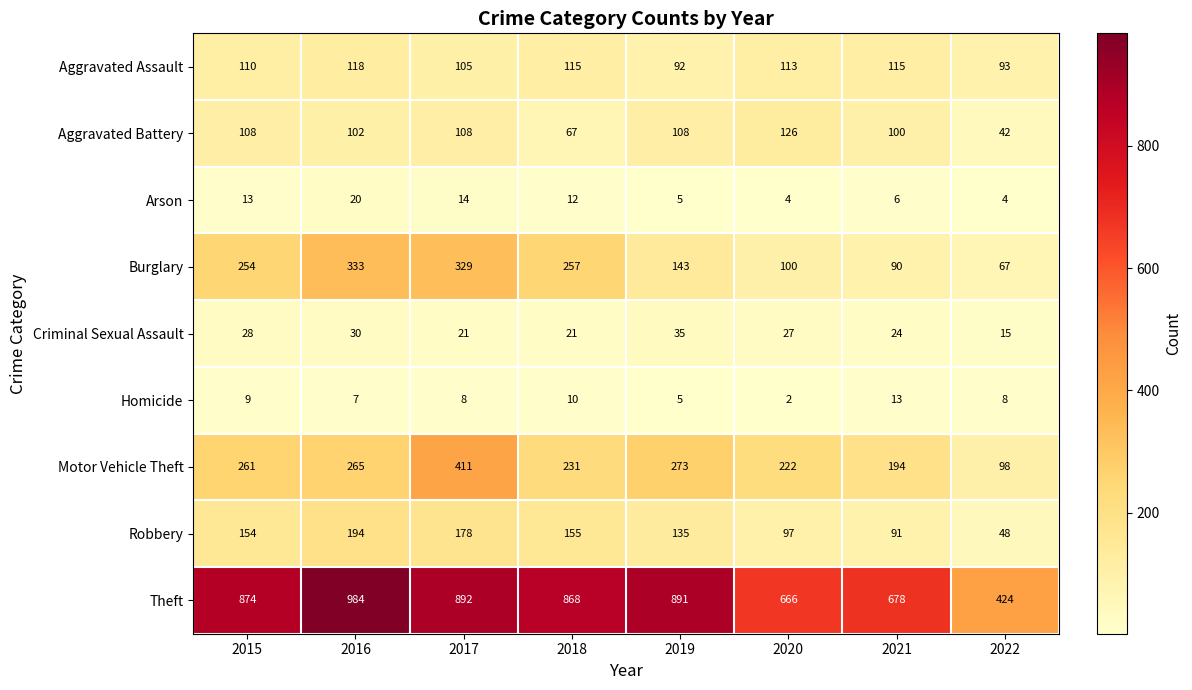

At which category is the sum across all series the highest?

2017